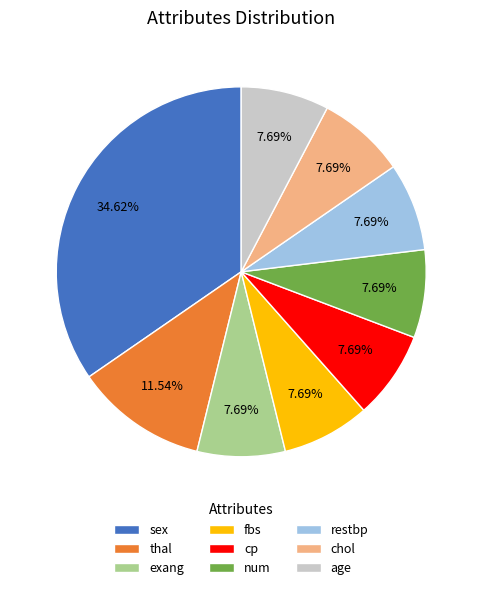

Count the number of slices in the pie.

9